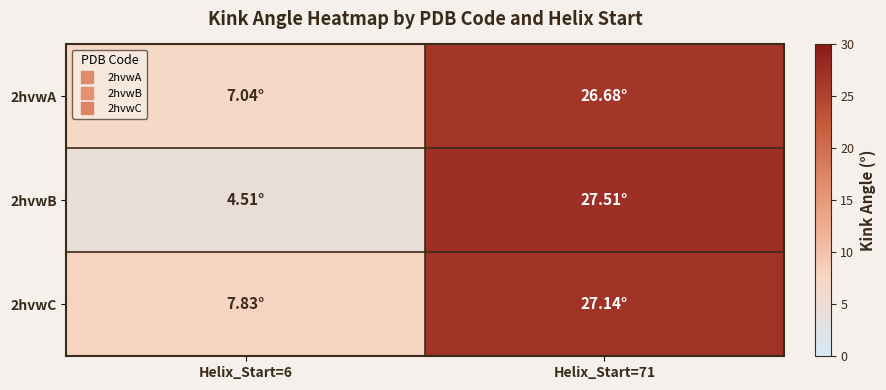

Reading left to right, list all the values displayed in this chart.

2hvwA: Helix_Start=6=7.0	Helix_Start=71=26.7
2hvwB: Helix_Start=6=4.5	Helix_Start=71=27.5
2hvwC: Helix_Start=6=7.8	Helix_Start=71=27.1